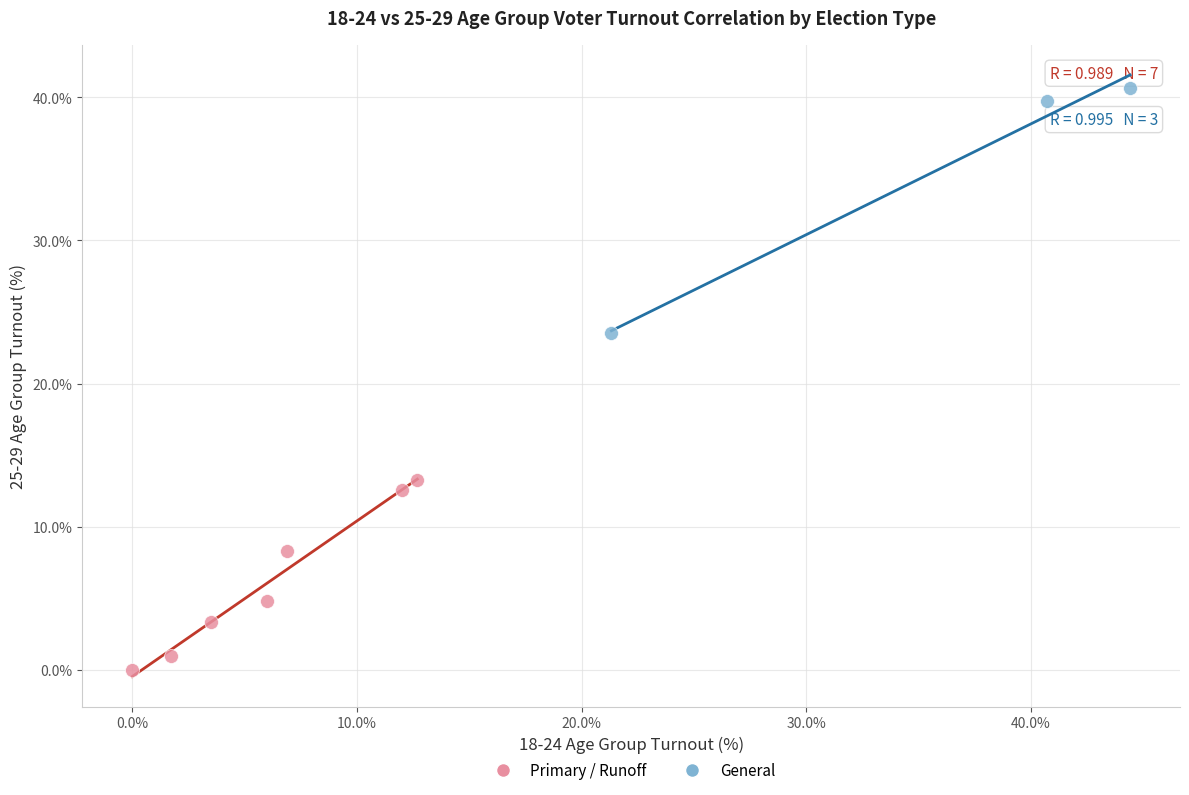

Which series has the largest Y range (max minus min)?

General